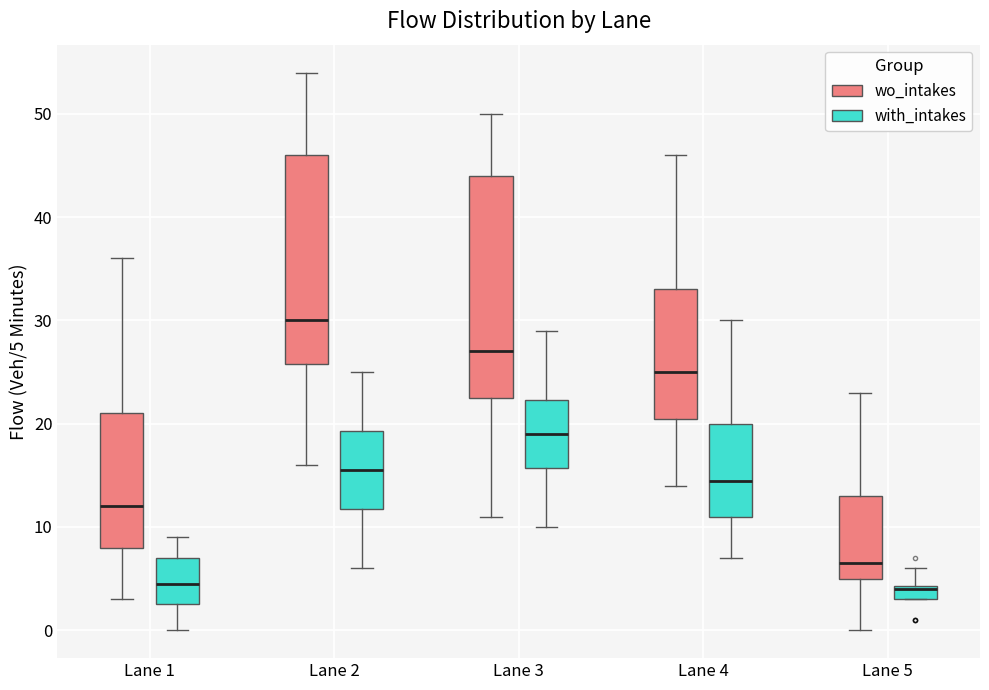

Which box is the tallest, from its lower edge to its upper edge?

Lane 3 (wo_intakes)